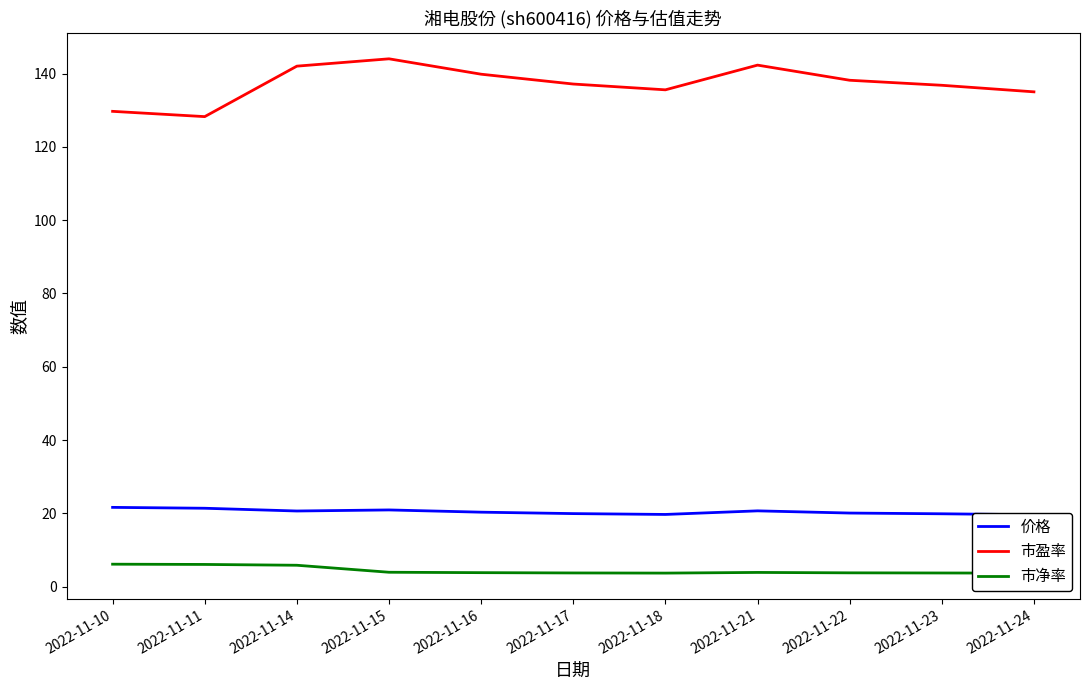

Reading left to right, list all the values displayed in this chart.

价格: 21.6	21.4	20.6	20.9	20.3	19.9	19.7	20.7	20.1	19.9	19.6
市盈率: 129.7	128.2	142.0	144.0	139.8	137.1	135.6	142.3	138.2	136.8	135.0
市净率: 6.1	6.1	5.8	3.9	3.8	3.8	3.7	3.9	3.8	3.7	3.7